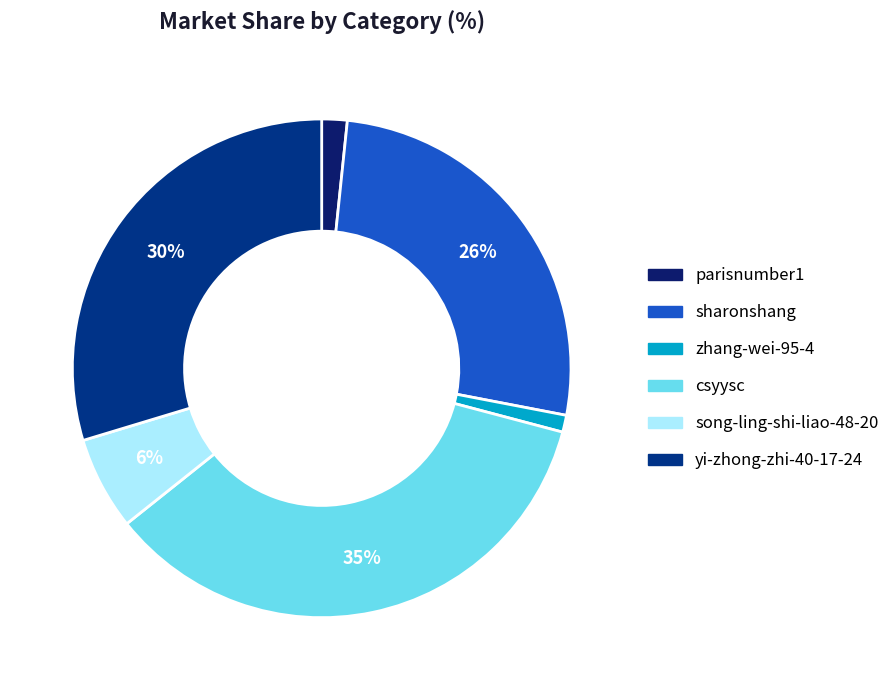

How many slices are in this pie chart?

6